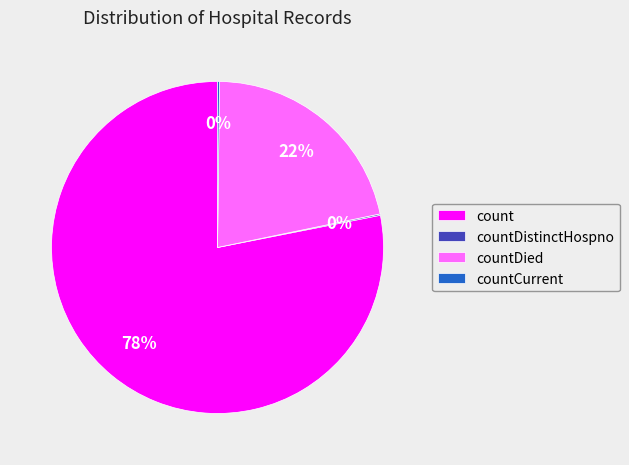

Does count represent more than half of the total?

Yes